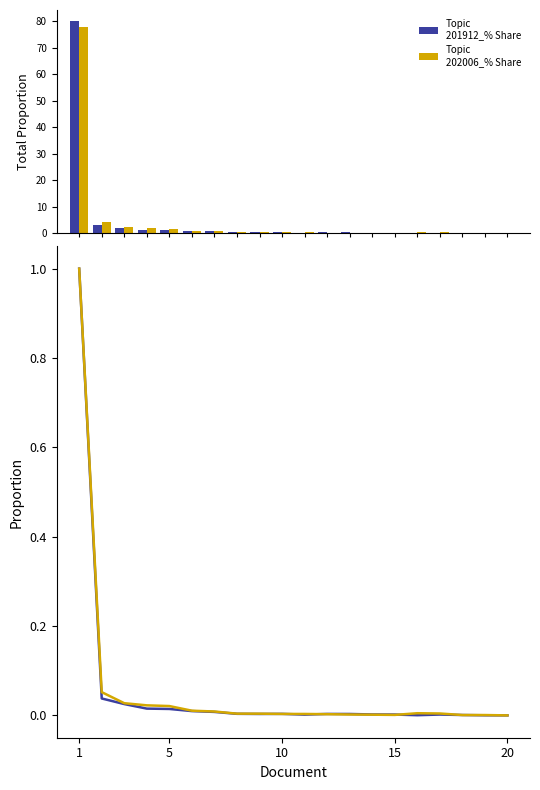

Which series has the largest range (max minus min)?

201912_% Share